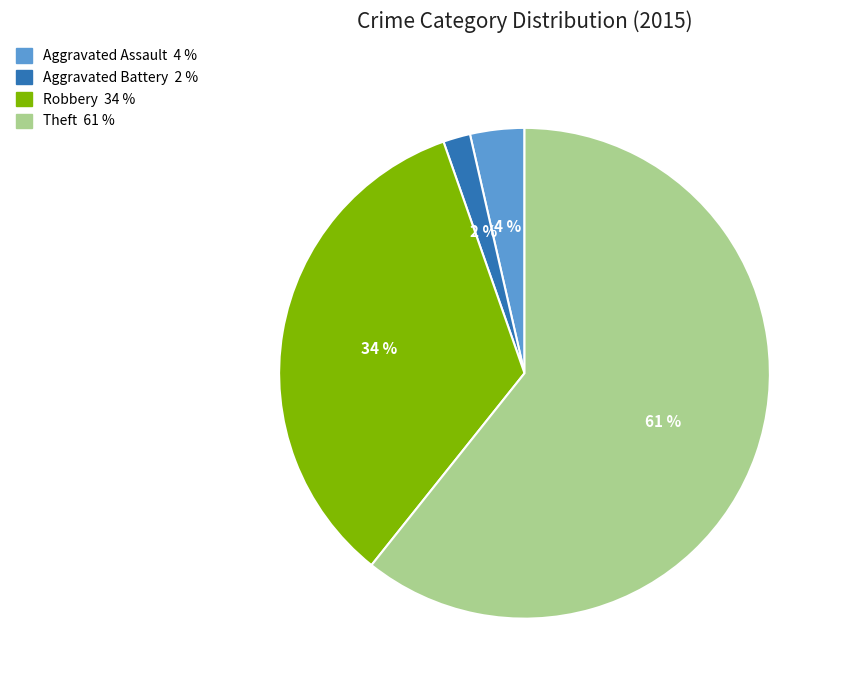

Between Robbery and Aggravated Assault, which is larger?

Robbery